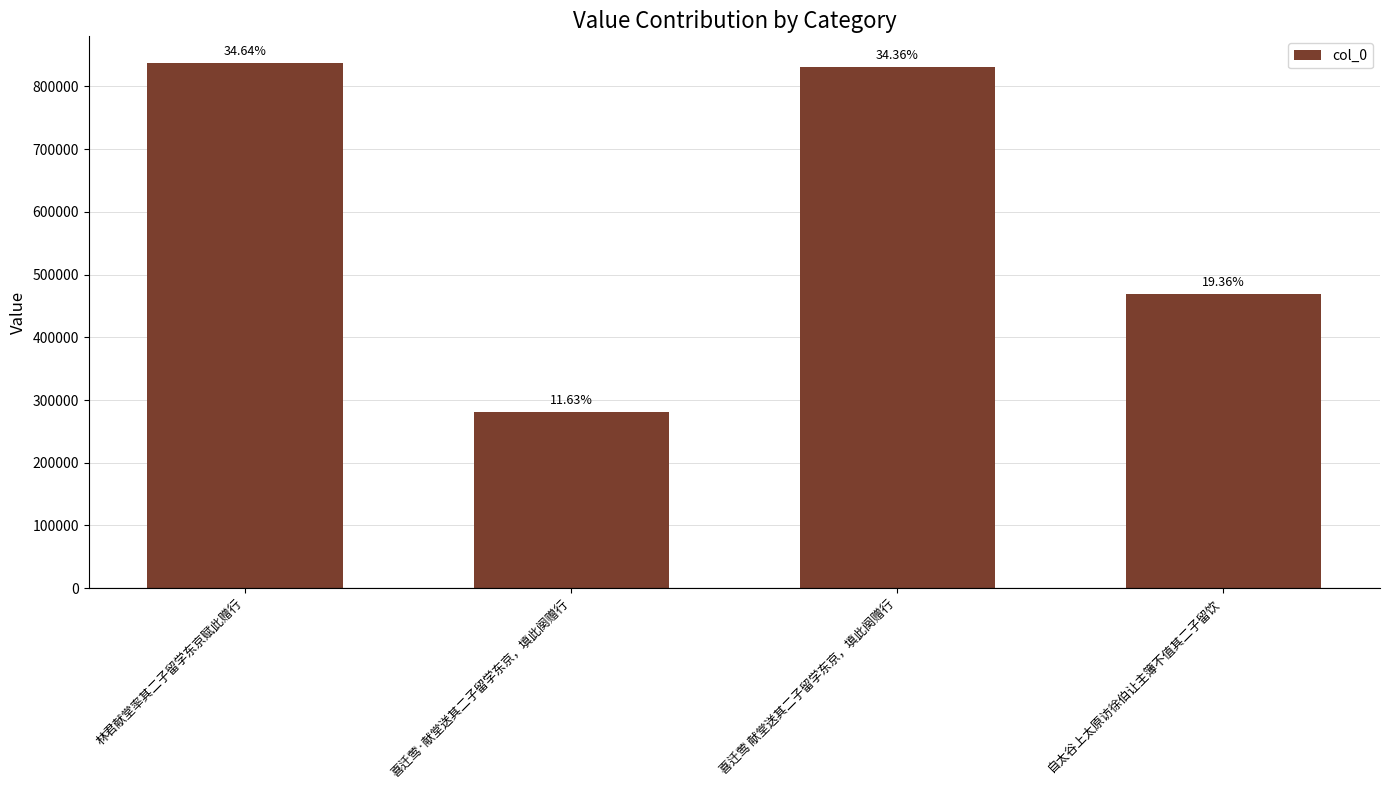

Does the chart contain any negative values?

No